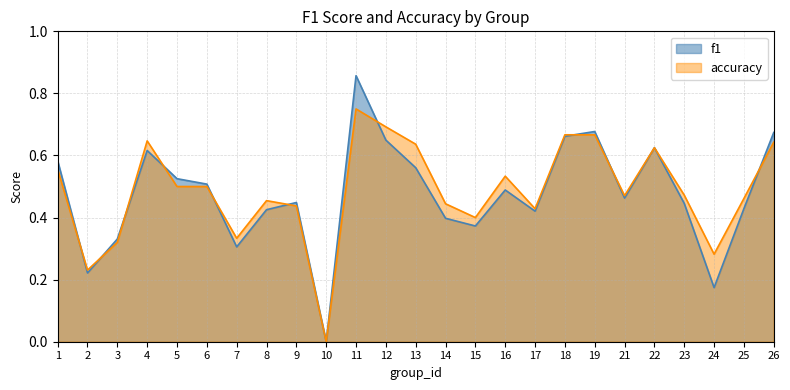

Which has a higher value, 10 or 24?

24